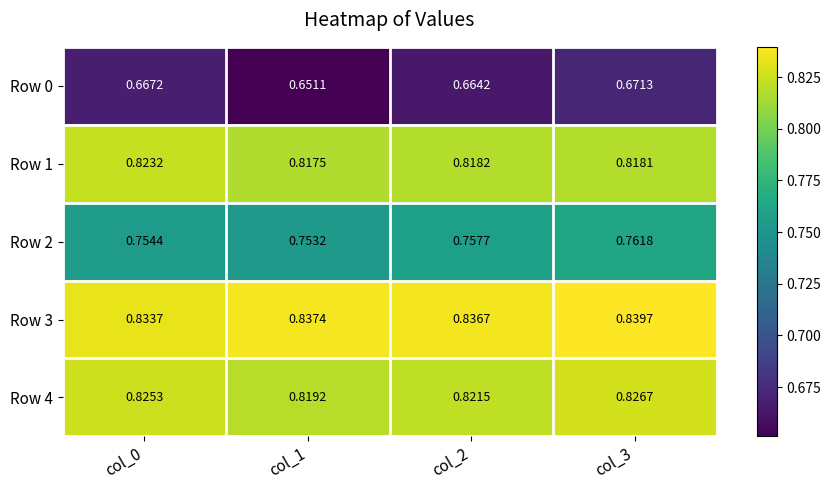

Is the value of Row 3 at col_0 greater than the value of Row 1 at col_0?

Yes